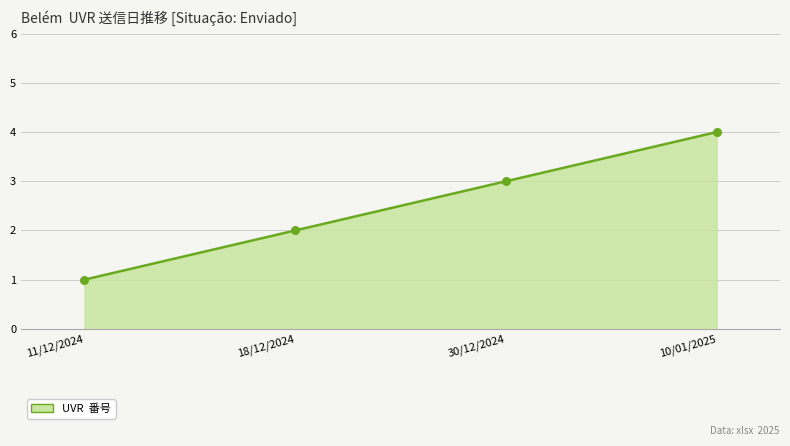

What is the change in value from 11/12/2024 to 18/12/2024?

+1